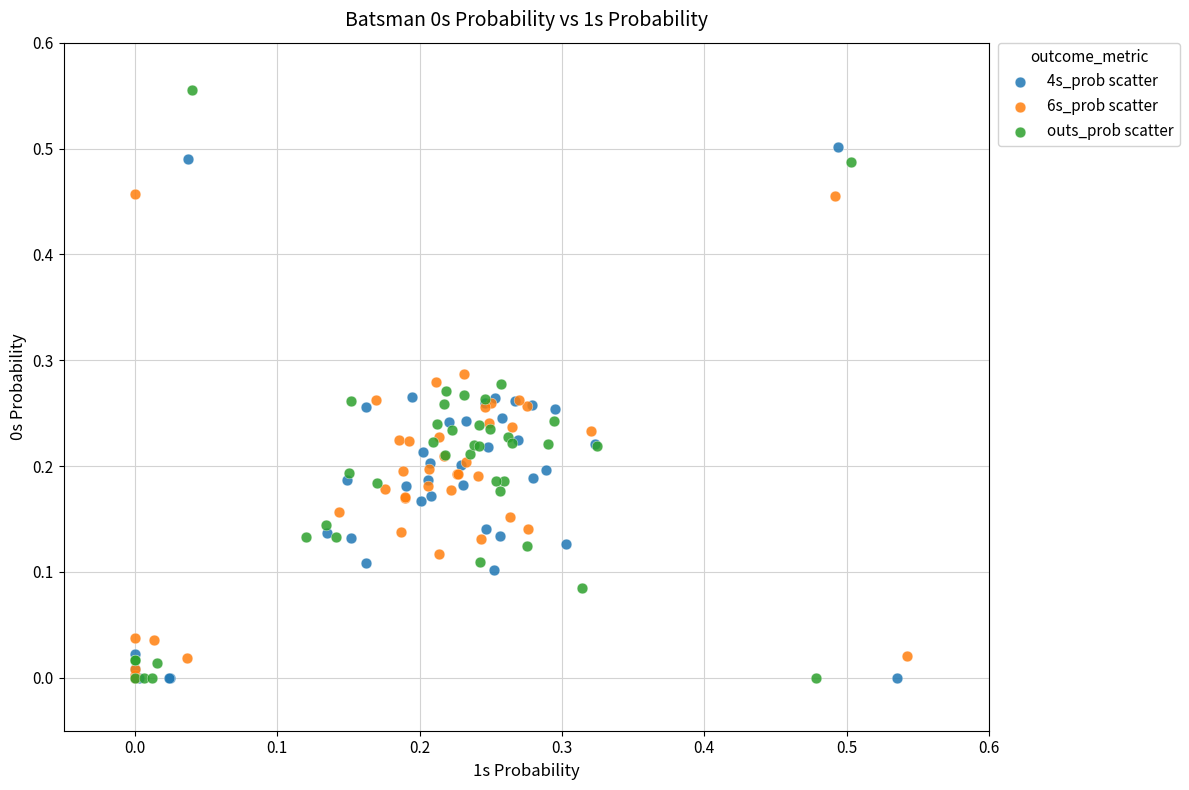

Which series reaches the maximum Y coordinate?

outs_prob scatter